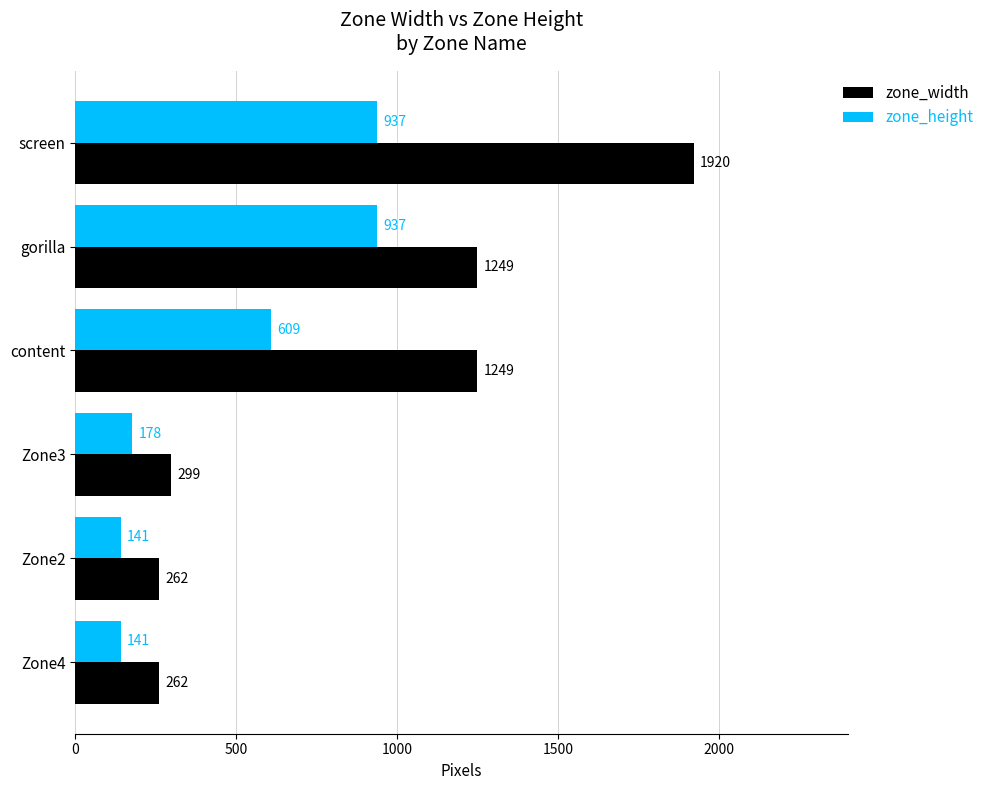

What is the total value across all series at content?

1858